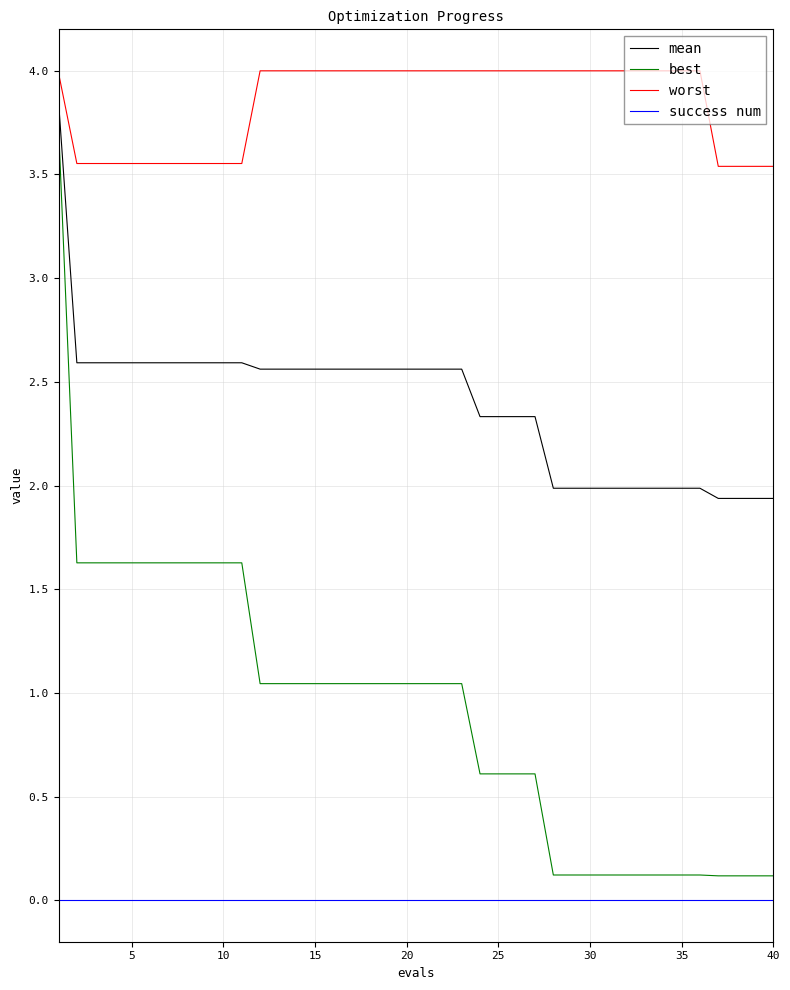

Which series has the largest total across all categories?

worst